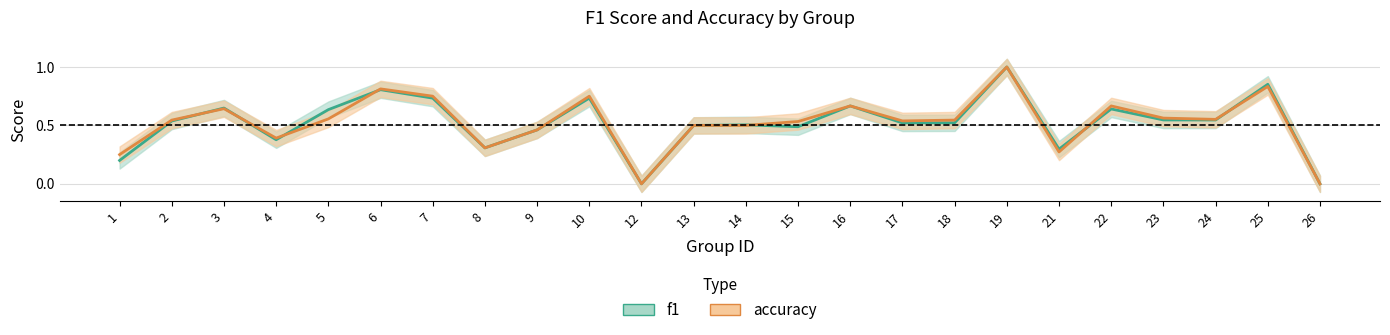

After their last crossing, which series has the higher values: f1 or accuracy?

f1